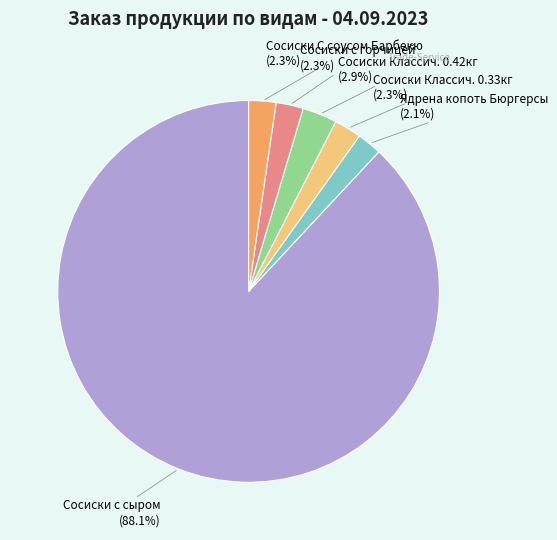

Is there a majority slice in this chart?

Yes